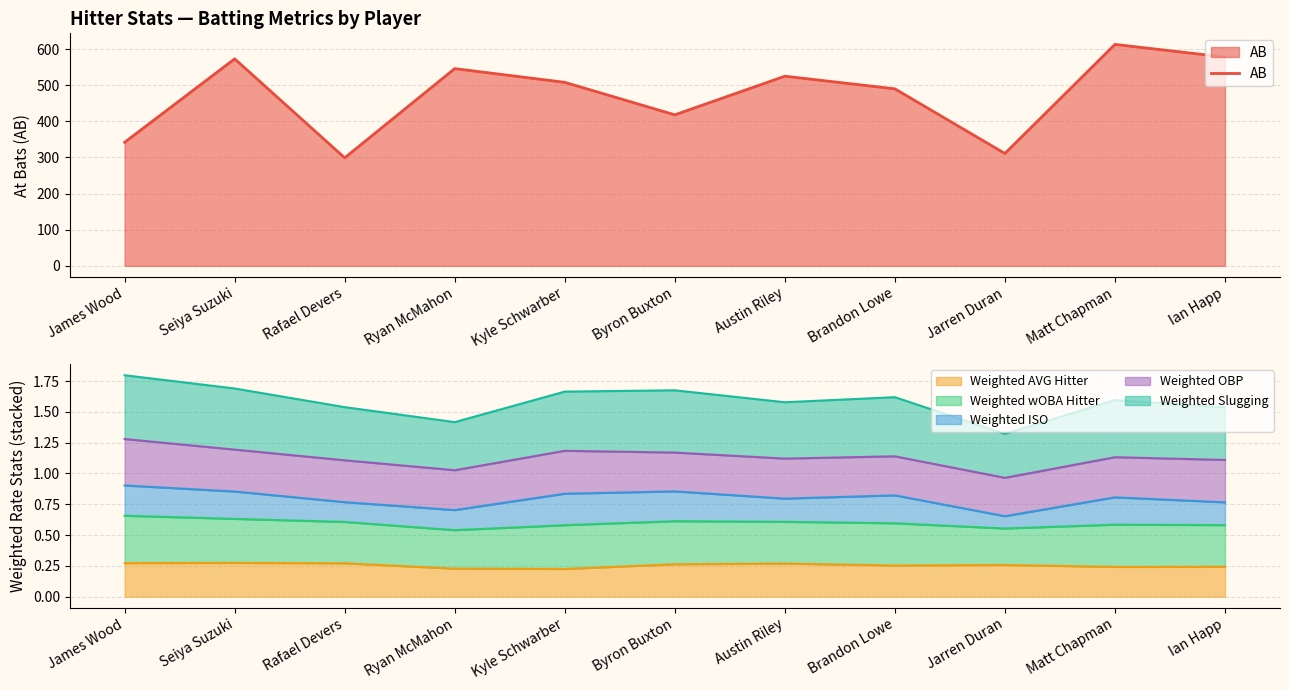

How many points are lower than both their immediate neighbors (excluding endpoints)?

3